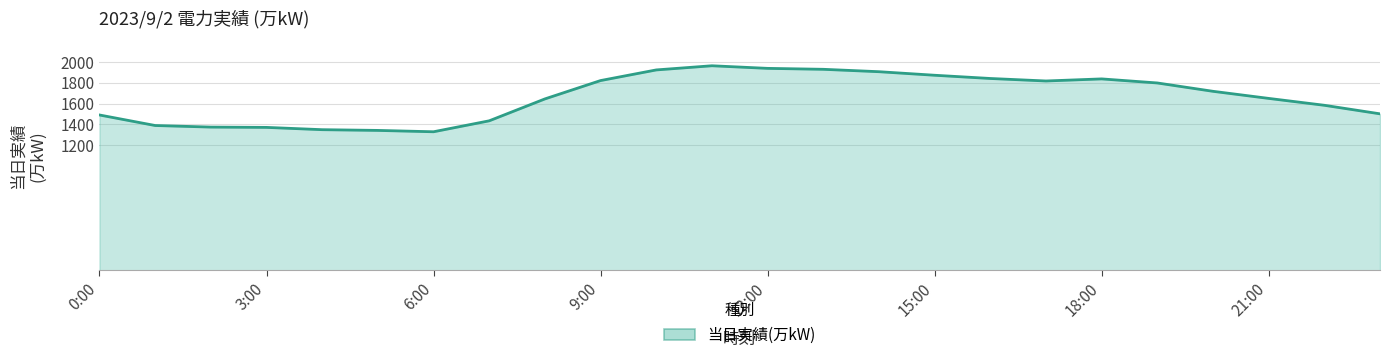

At which category does the data reach its first local peak?

11